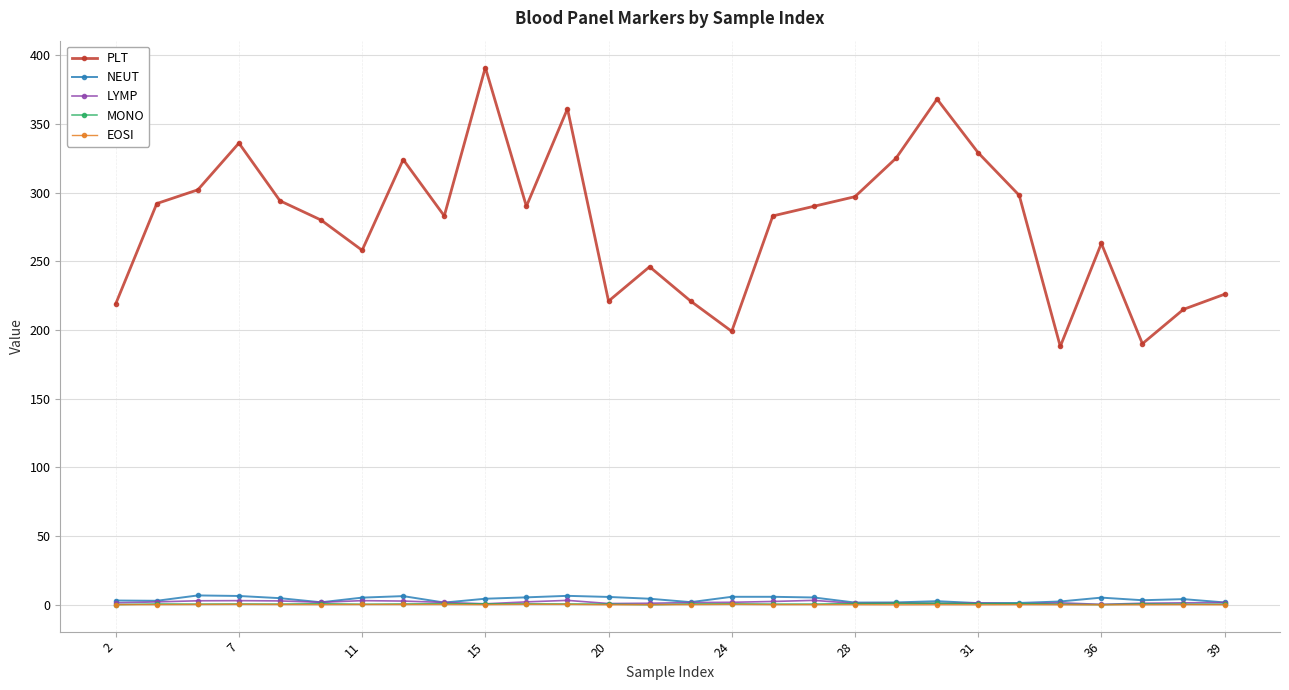

Which series has the widest spread of values?

PLT